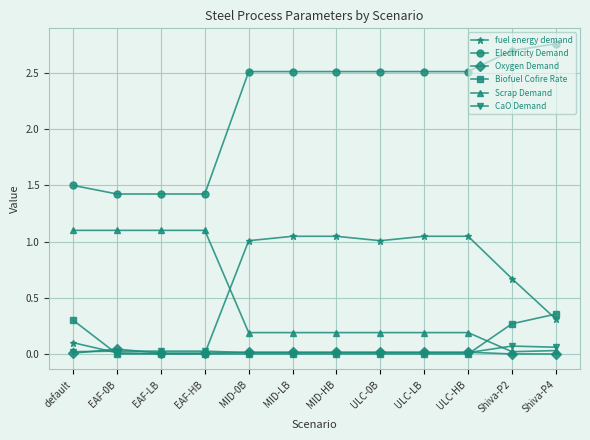

What is the sum of all Scrap Demand values?

5.6